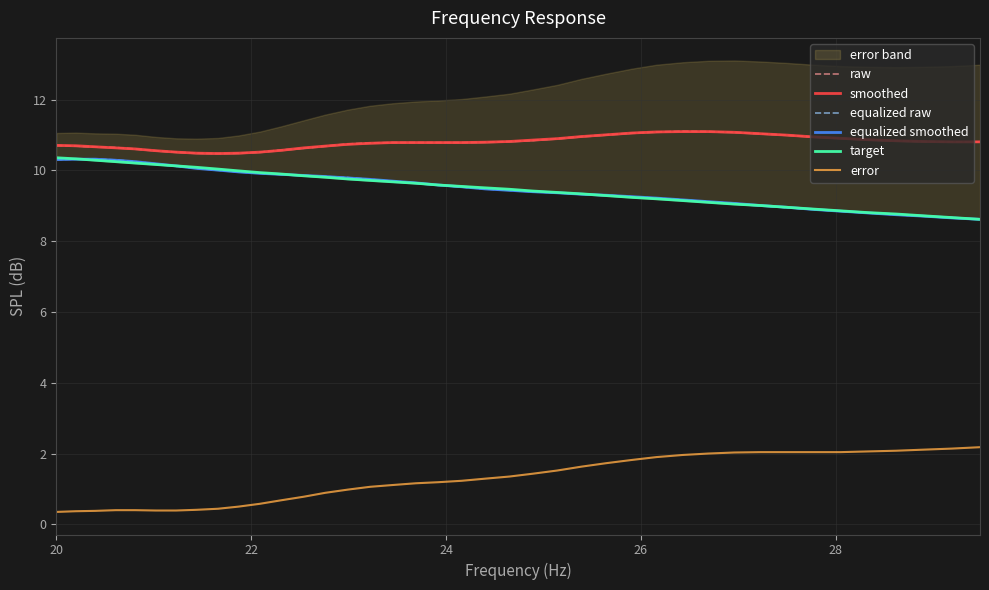

What is the maximum value for error?

2.2